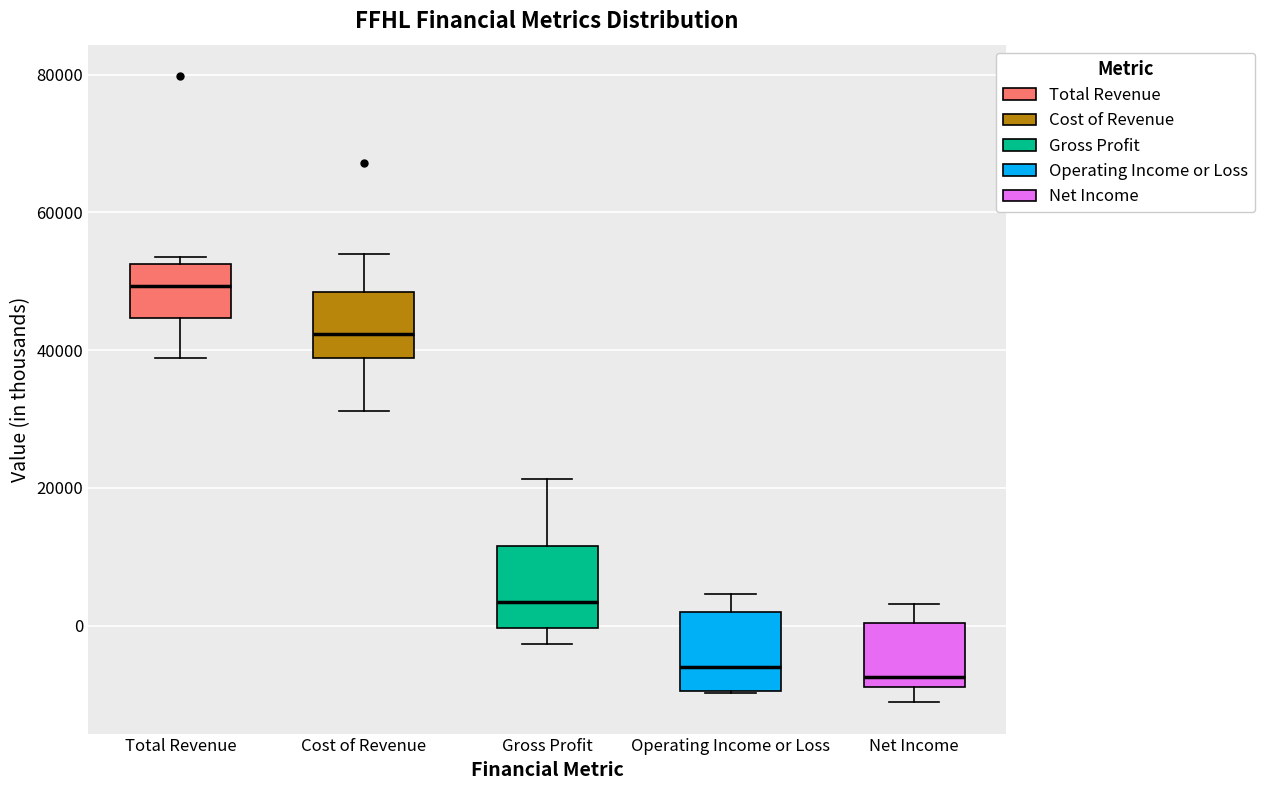

Reading left to right, read every box against the y-axis: the position of its median line, the range the box covers, and the ends of its whiskers. The values are not printed on the chart, so give them approximately, as read against the axis.

Total Revenue: median 50000, box 44000 to 52000, whiskers 38000 to 54000
Cost of Revenue: median 42000, box 38000 to 48000, whiskers 32000 to 54000
Gross Profit: median 4000, box 0 to 12000, whiskers -2000 to 22000
Operating Income or Loss: median -6000, box -10000 to 2000, whiskers -10000 to 4000
Net Income: median -8000 (just above the box's lower edge), box -8000 to 0, whiskers -12000 to 4000